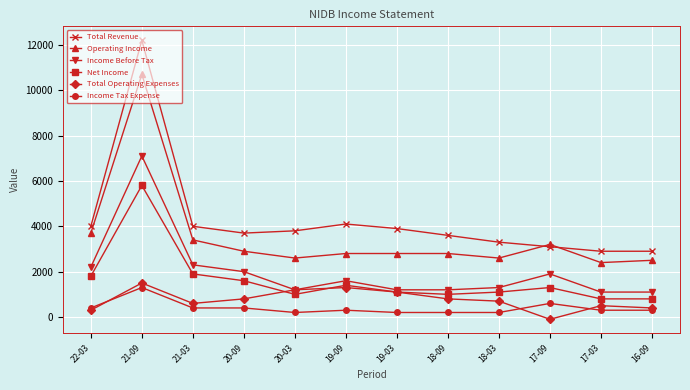

What is the label of the 12th point from the right?

22-03